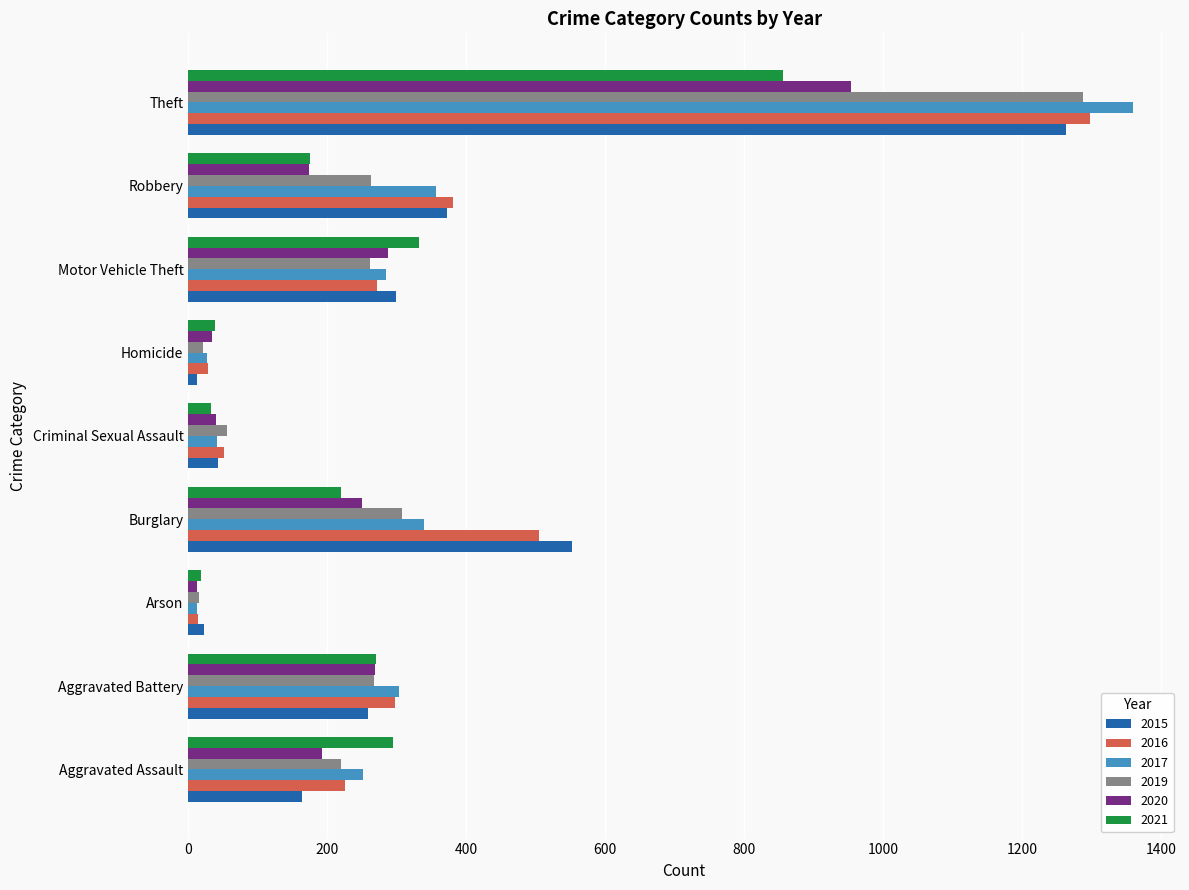

Read the 2021 value at Robbery.

175